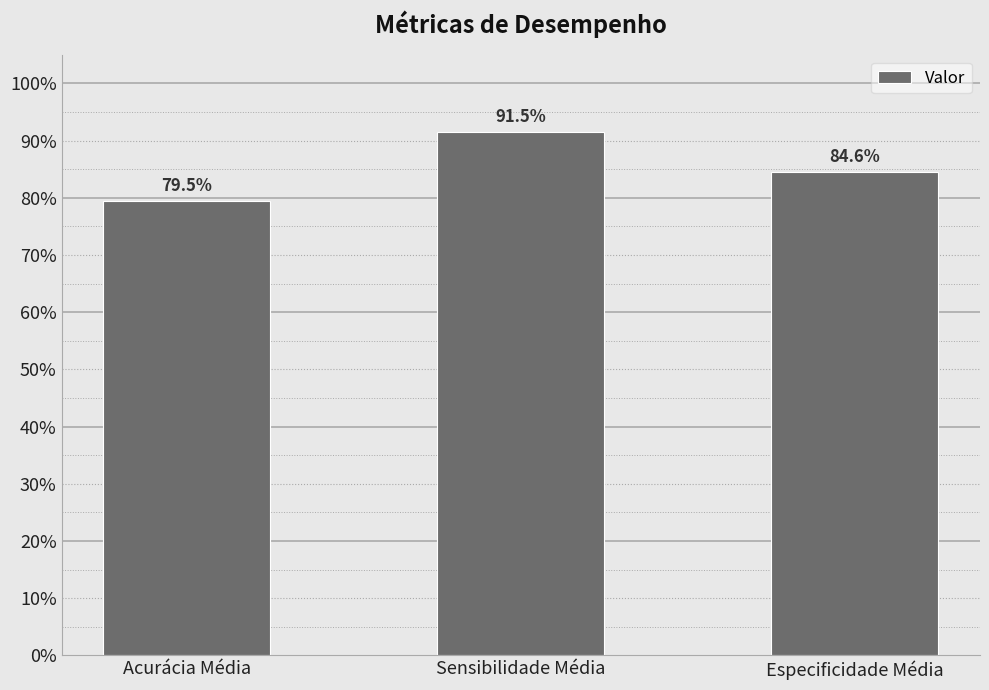

What is the average value?

0.9